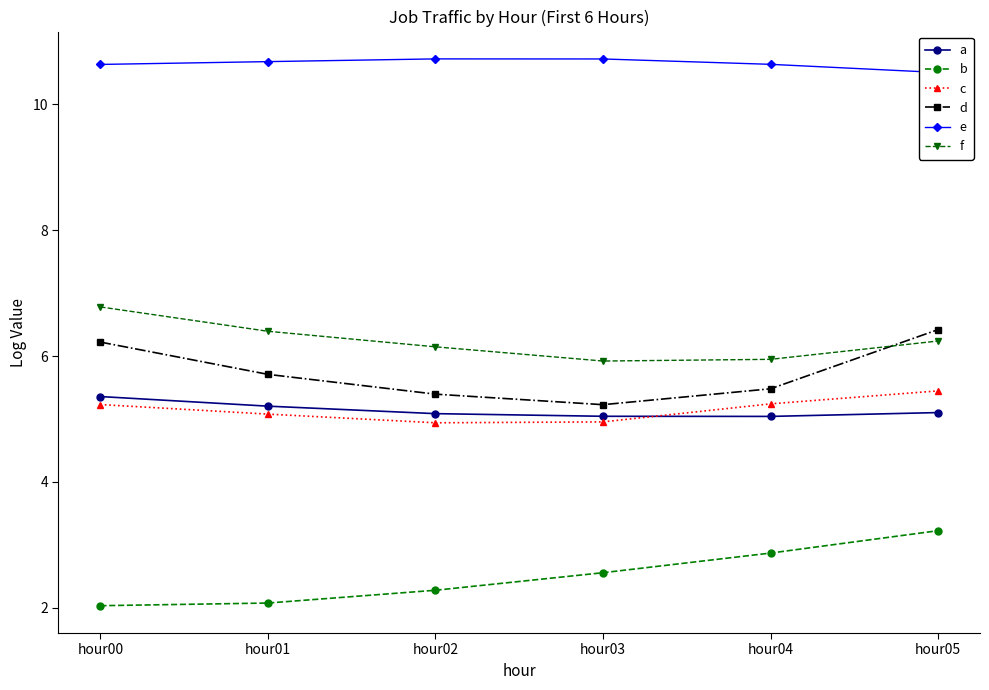

At hour04, list the series in order from largest to smallest.

e, f, d, c, a, b